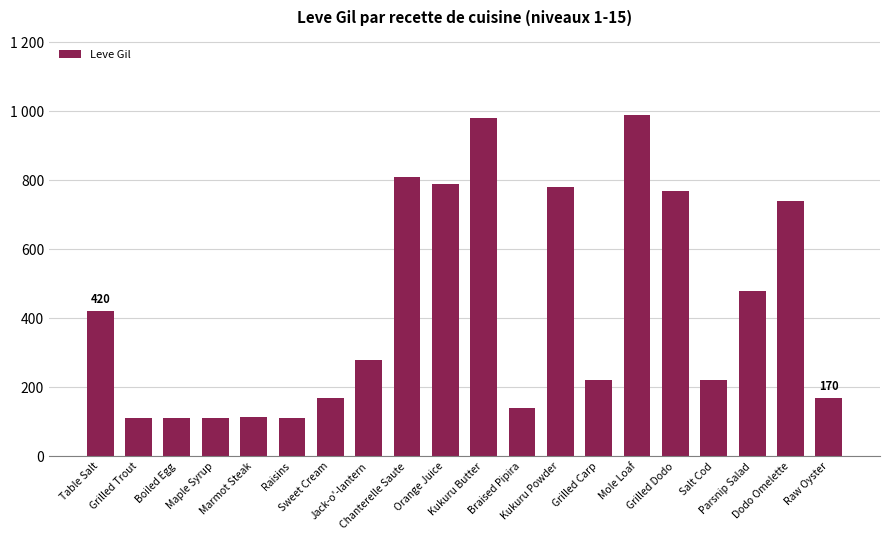

Count the number of categories in the chart.

20